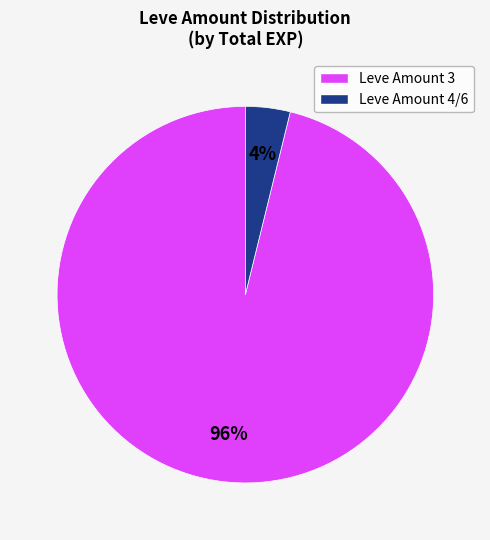

Is there a majority slice in this chart?

Yes